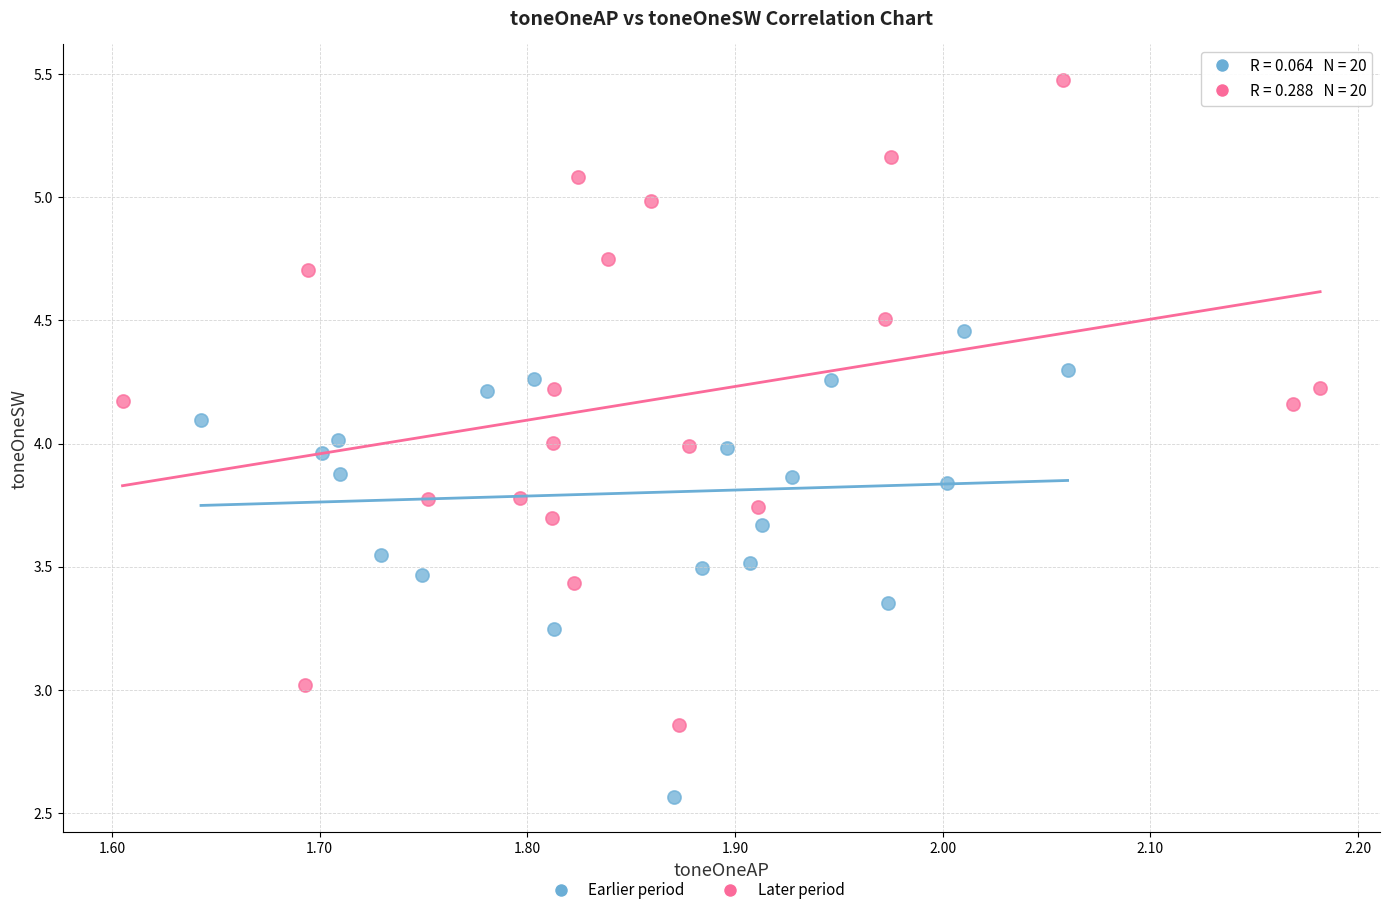

Which series has the widest spread of Y values?

Later period